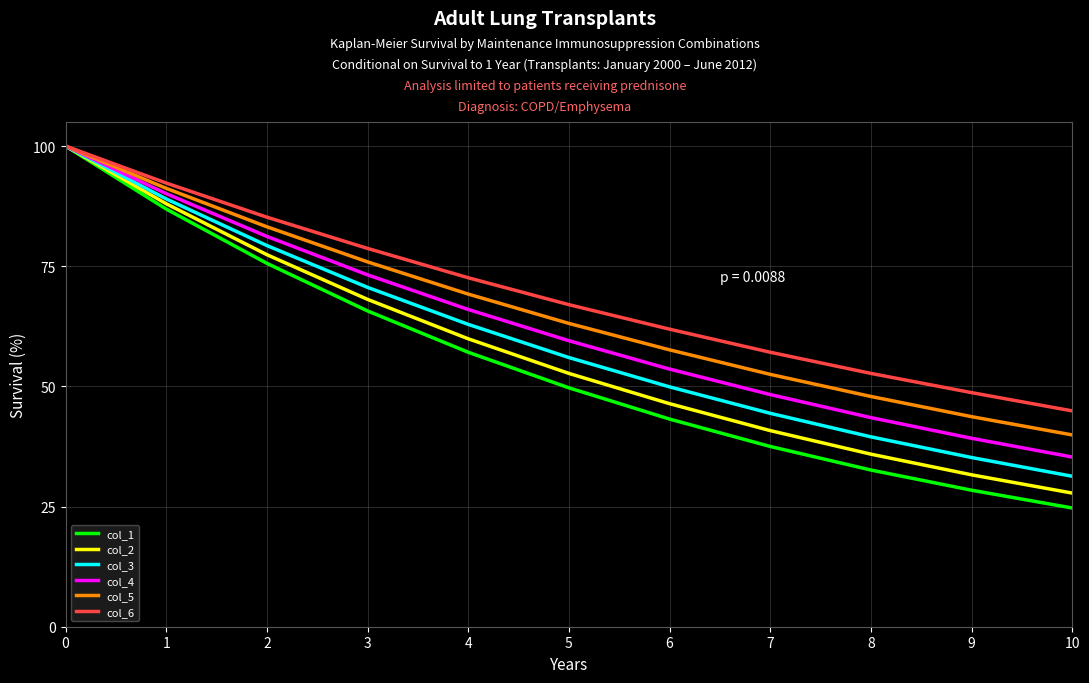

What is the total value across all series at 5?

348.0